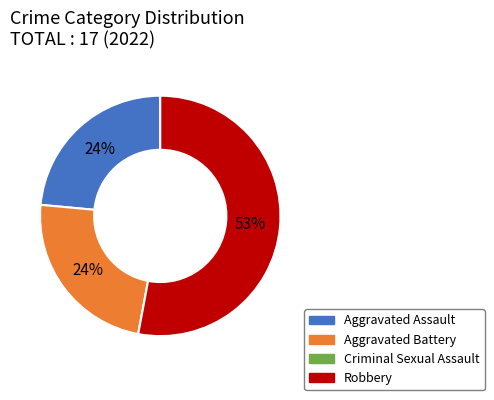

The Aggravated Assault slice represents 15% of the pie. True or false?

False